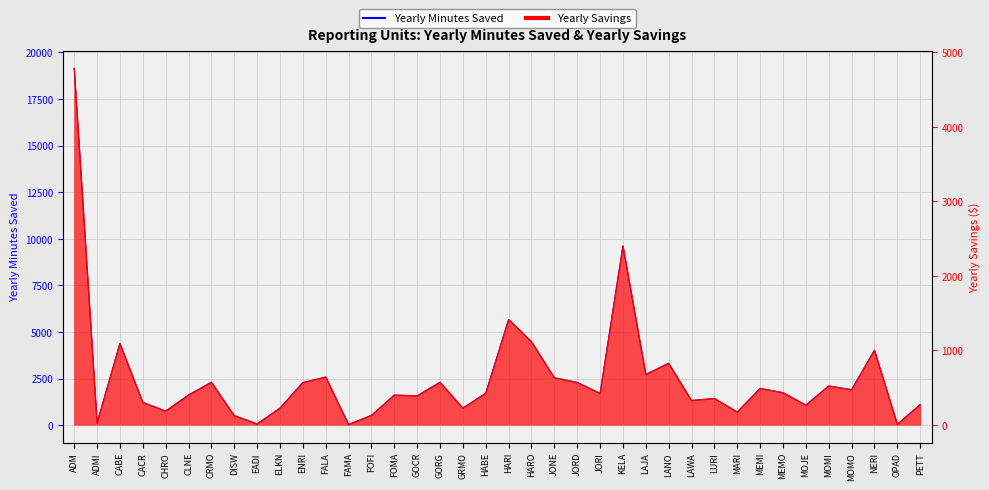

At which label is Yearly Savings closest to 2395?

KELA